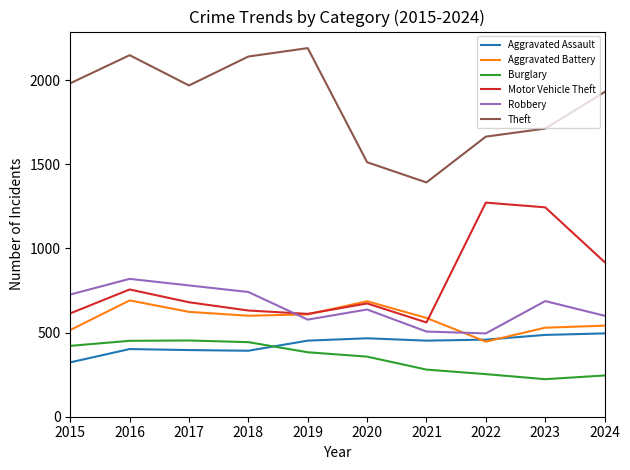

True or false: Aggravated Battery and Theft cross at least once.

False